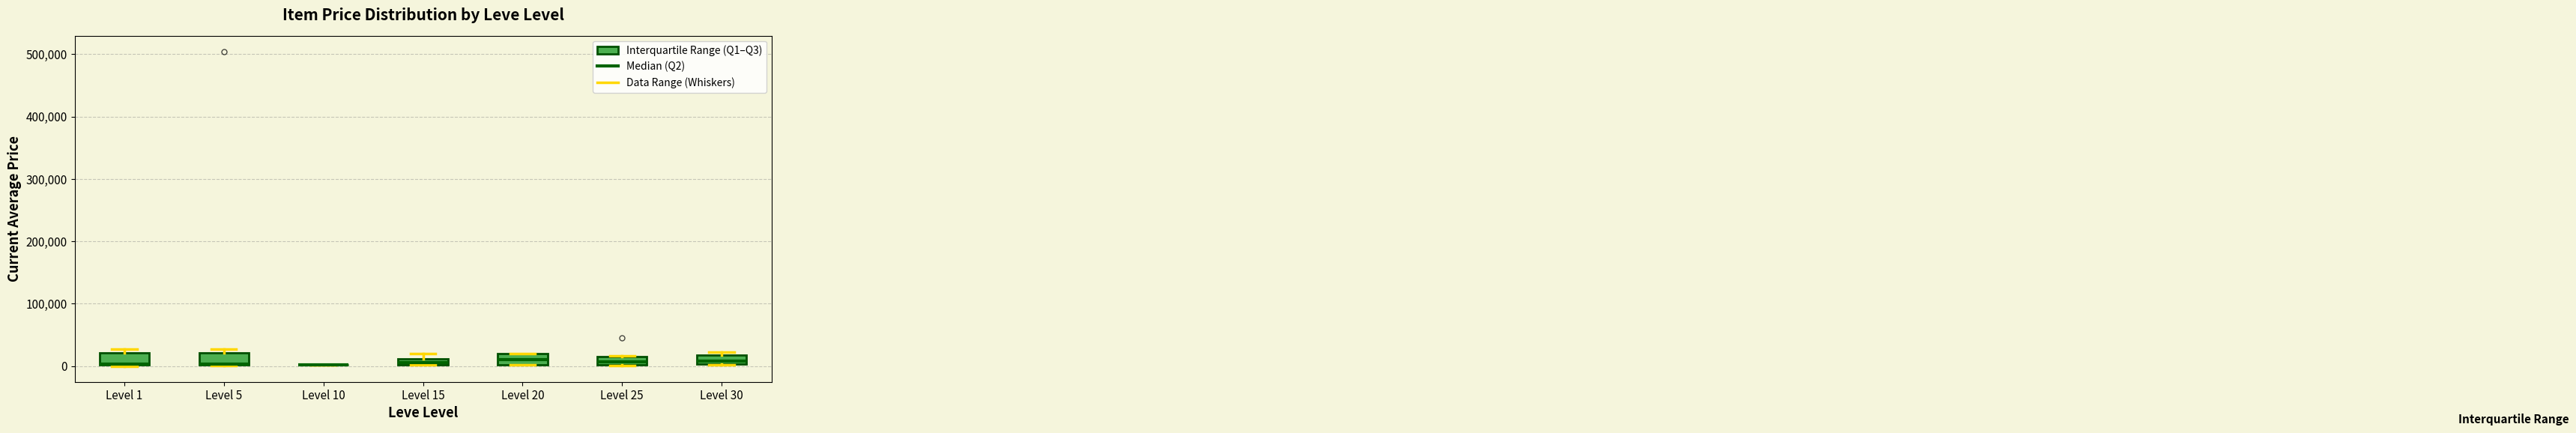

Where is the lower edge of the box for Level 30 on the y-axis? The values are not printed on the chart, so give them approximately, as read against the axis.

0